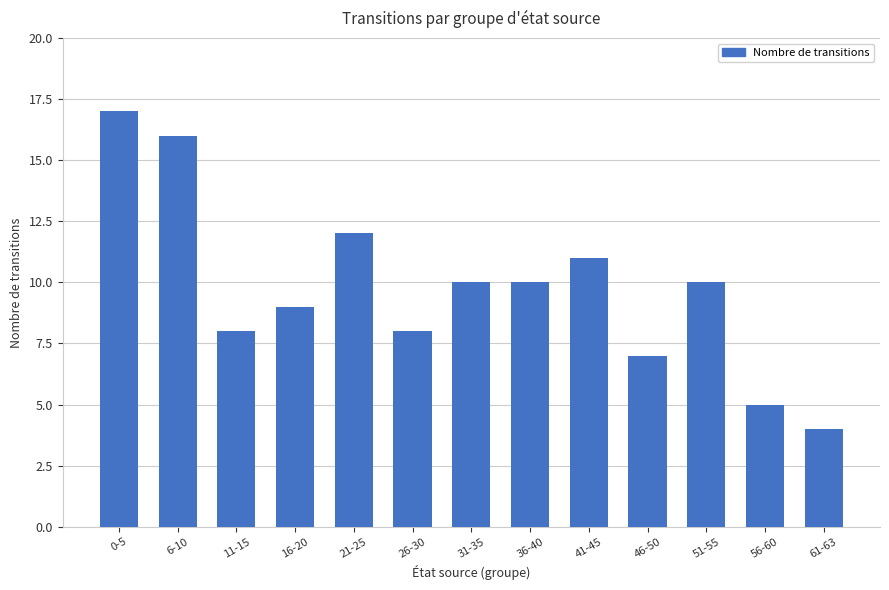

What is the label of the 10th bar from the right?

16-20